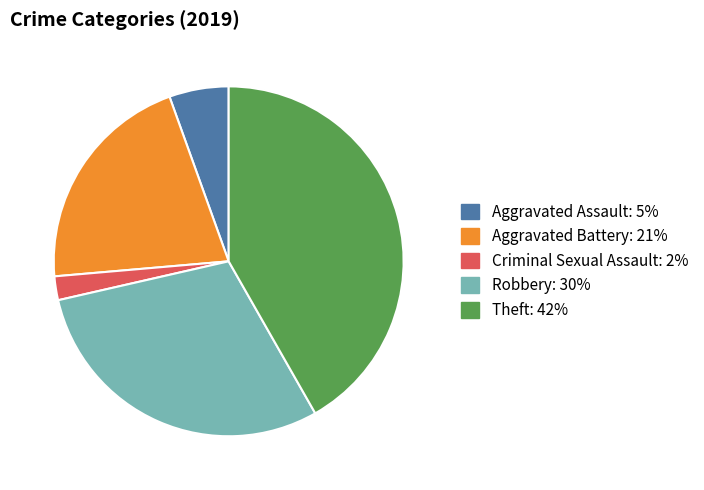

Is there any slice that represents more than half of the pie?

No